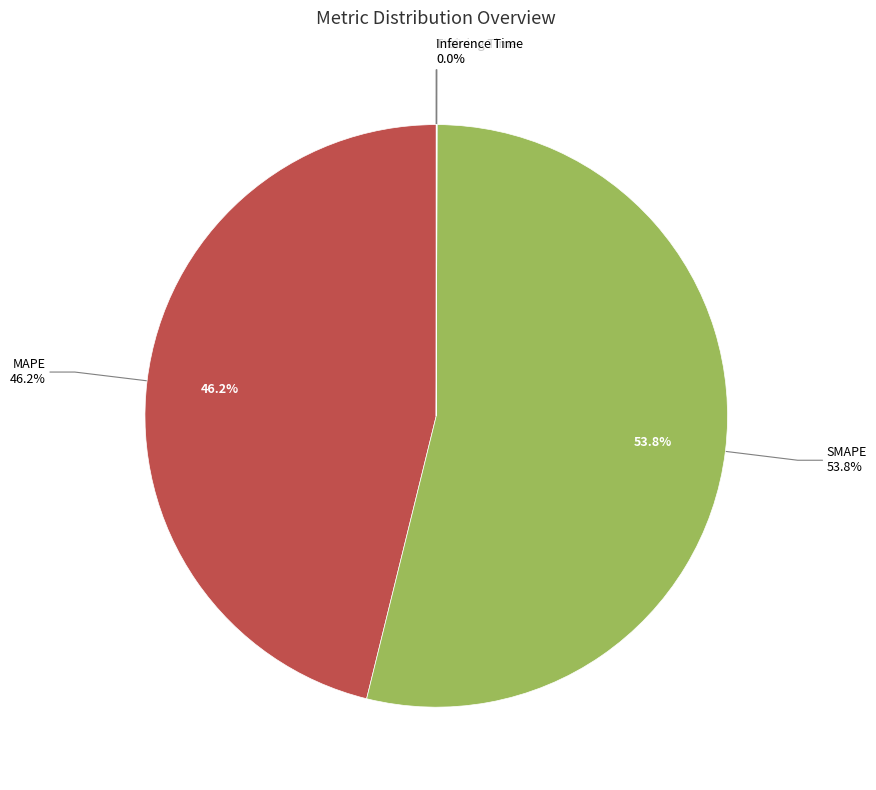

How many segments does this pie chart have?

5